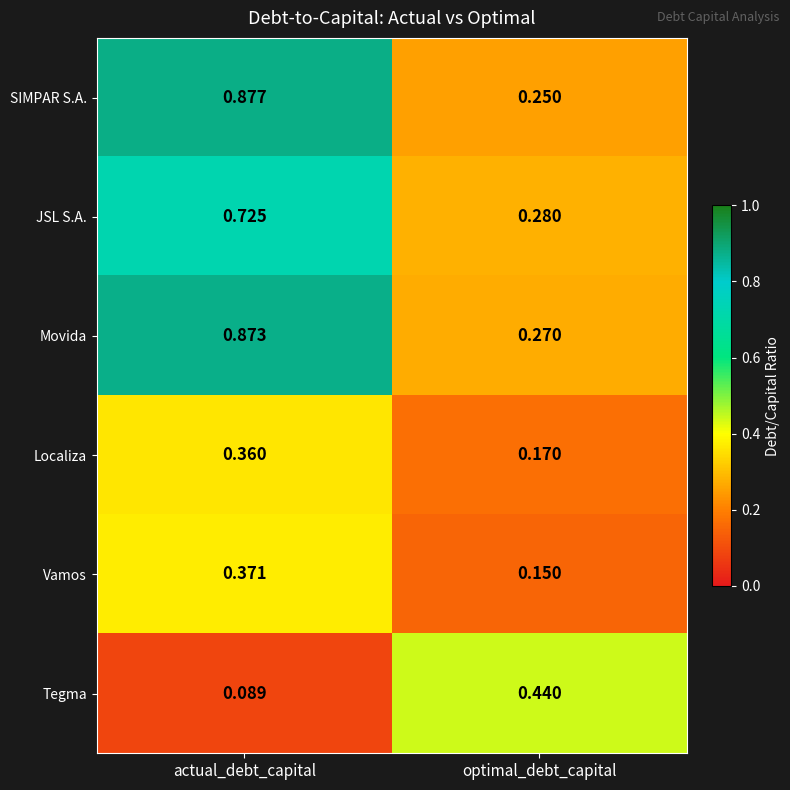

Rank the categories by Movida value from lowest to highest.

optimal_debt_capital, actual_debt_capital